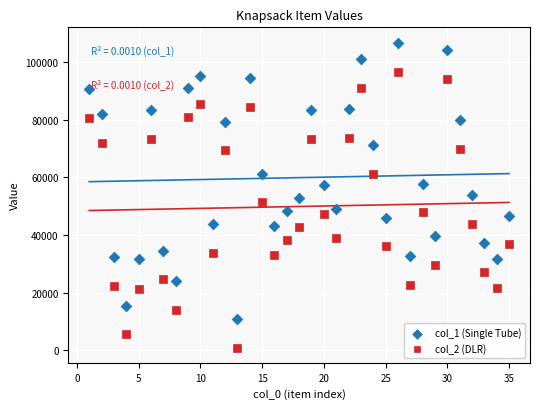

Across all data points, what is the range of X values (max minus min)?

34